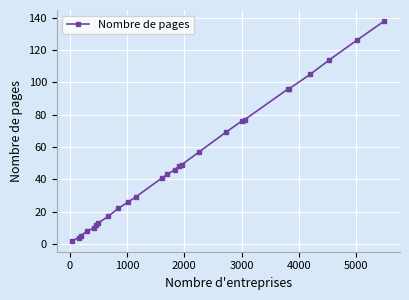

What is the difference between the second highest and second lowest values?

122